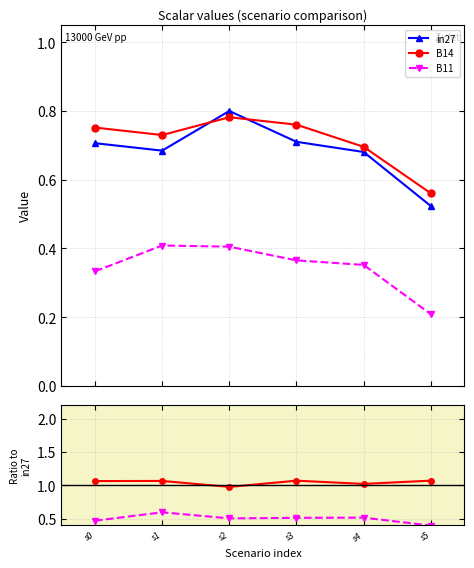

Between s1 and s4, which series saw the biggest shift?

B11